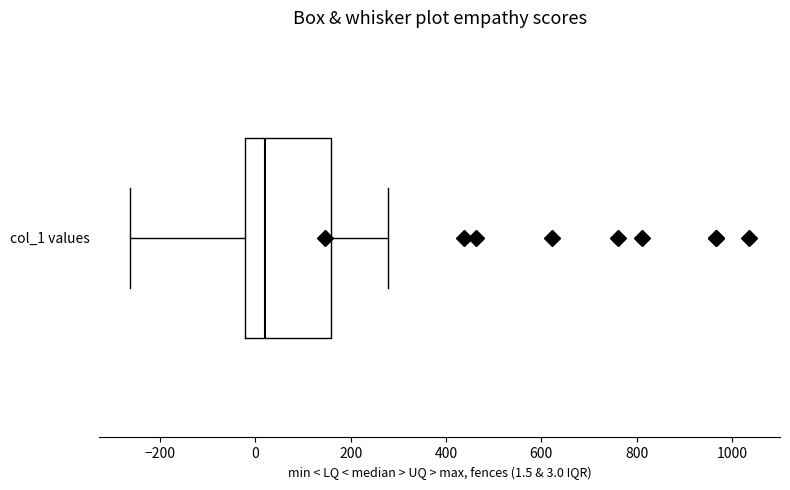

Transcribe this box plot: give where the median line is, the range the box spans, and where the two whiskers end, as read against the x-axis. The values are not printed on the chart, so give them approximately, as read against the axis.

median 20, box -20 to 160, whiskers -260 to 280